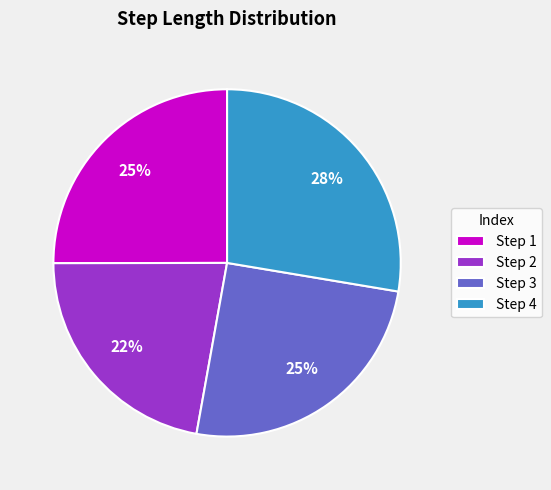

To the nearest percent, what portion does Step 3 represent?

25%